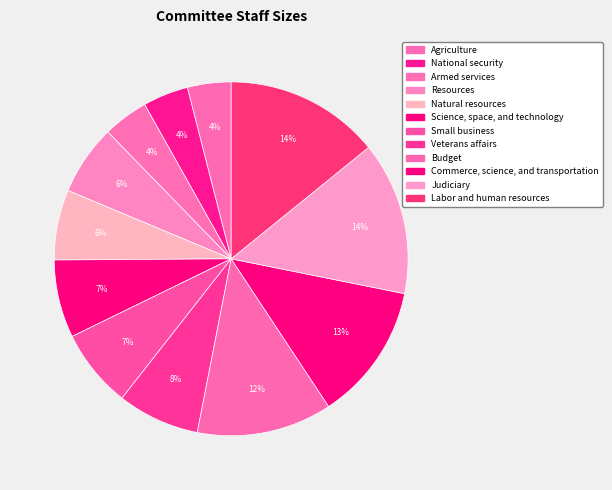

Is it true that Natural resources is 6% of the pie?

True